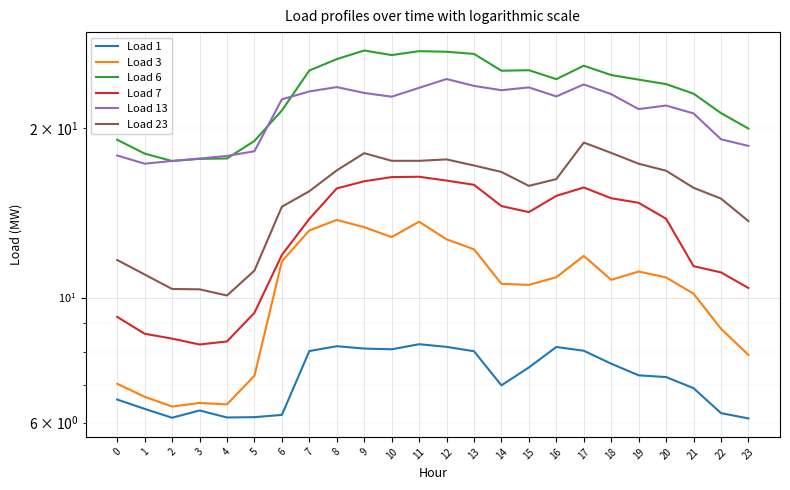

At how many categories does at least one series exceed 16?

24